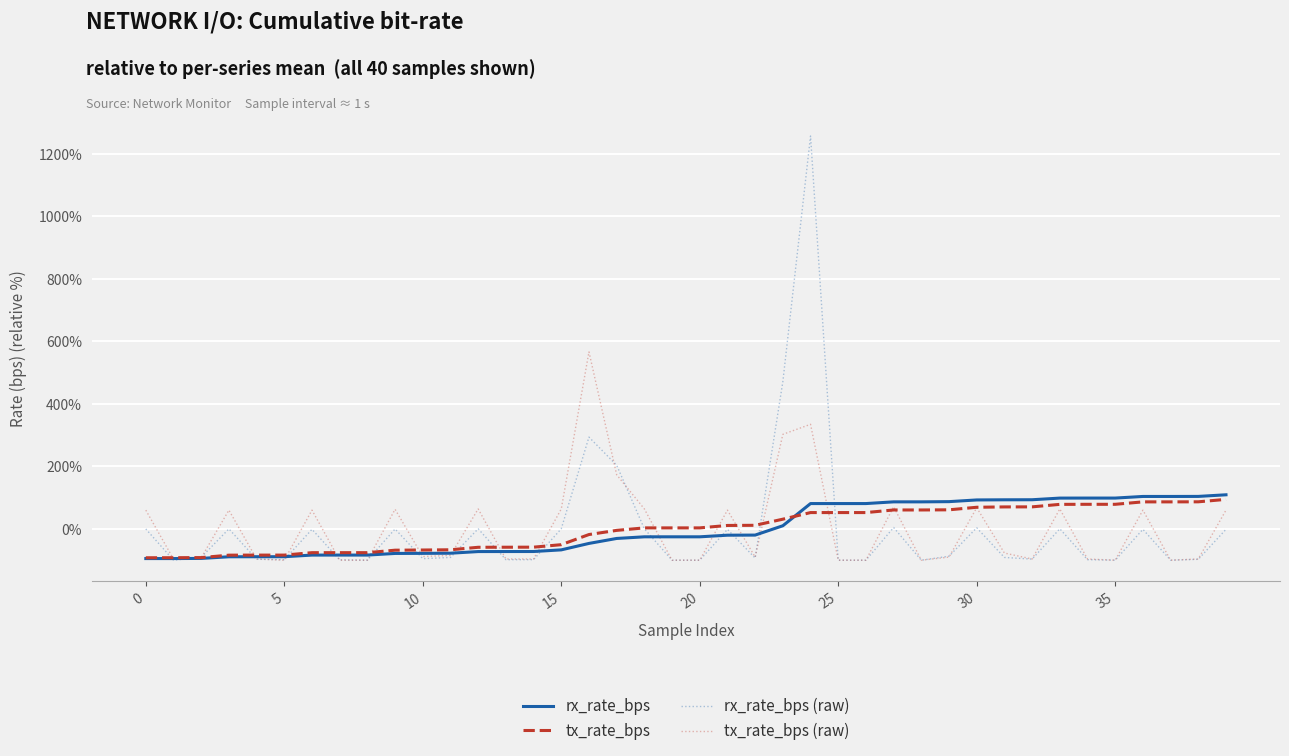

What is the highest value of the rx_rate_bps (raw) series?

1257.0